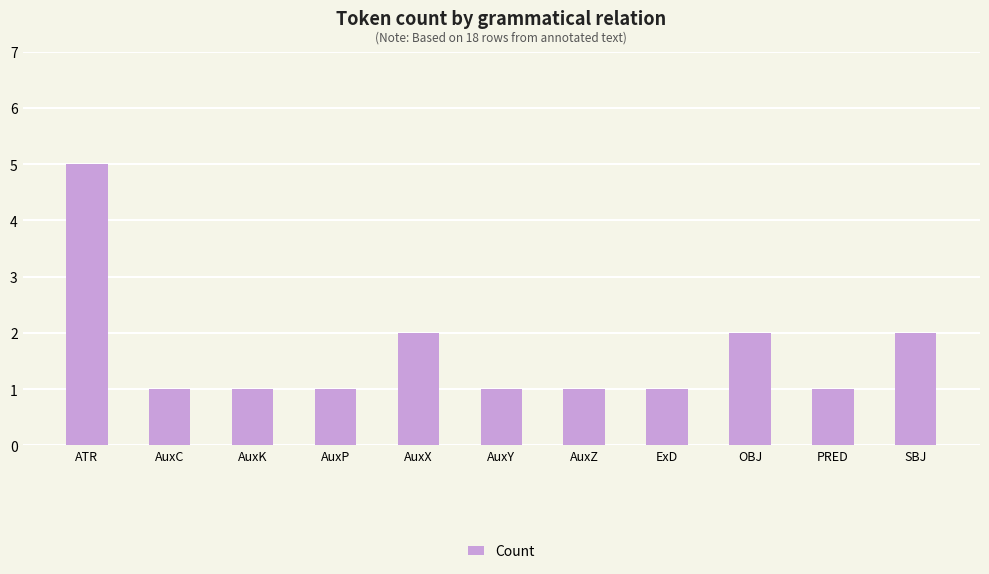

Approximately how many times larger is the value at PRED compared to AuxP?

1.0